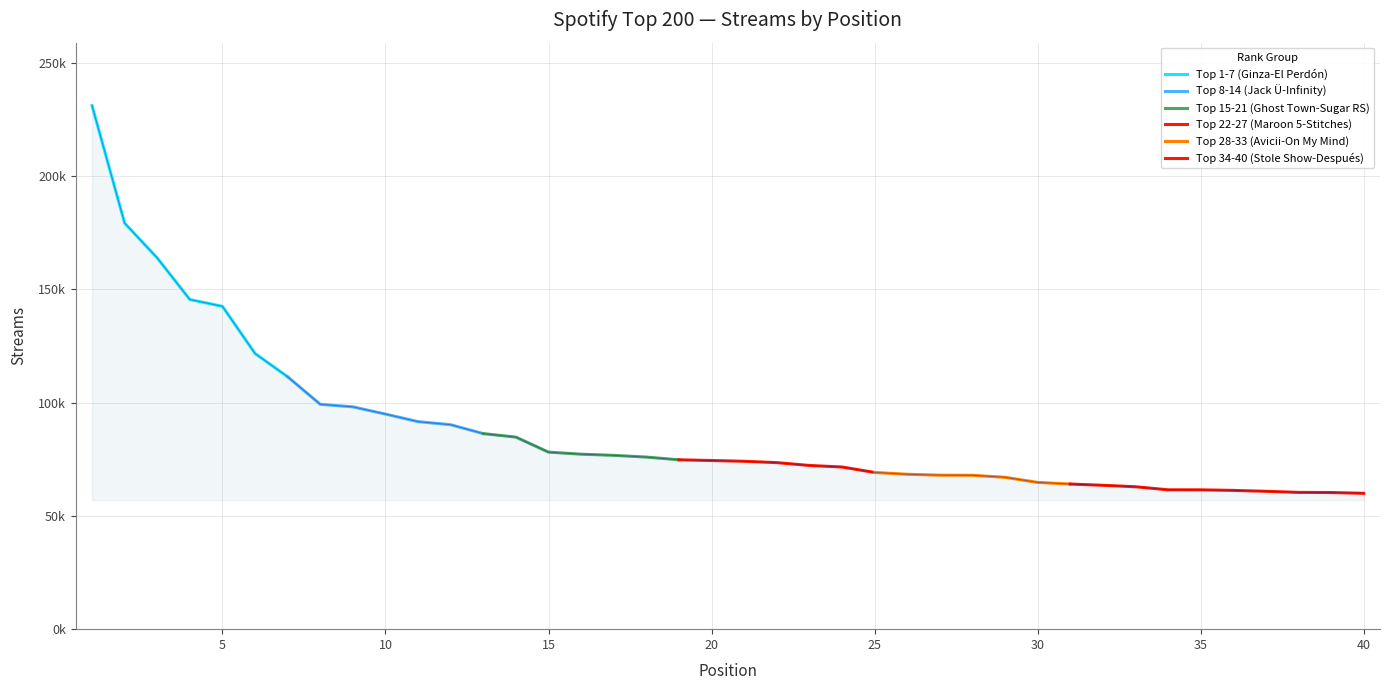

What is the average value?

87756